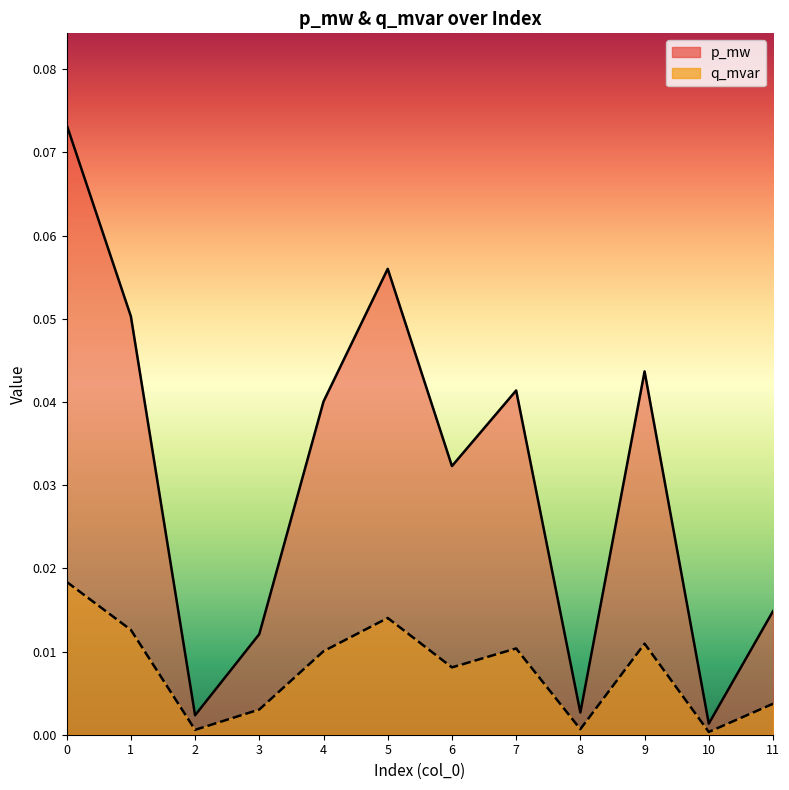

True or false: p_mw has a value of 0.0 at 4.

True